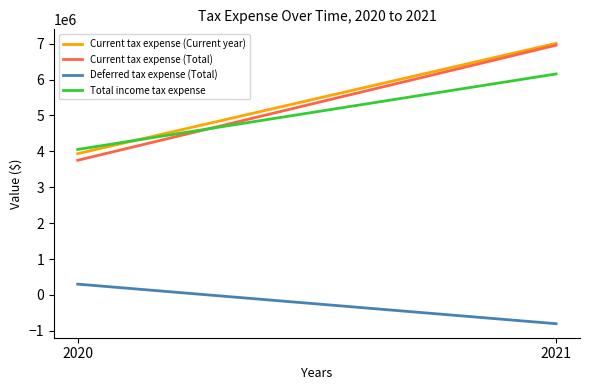

Which series changed the most between 2020 and 2021?

Current tax expense (Total)